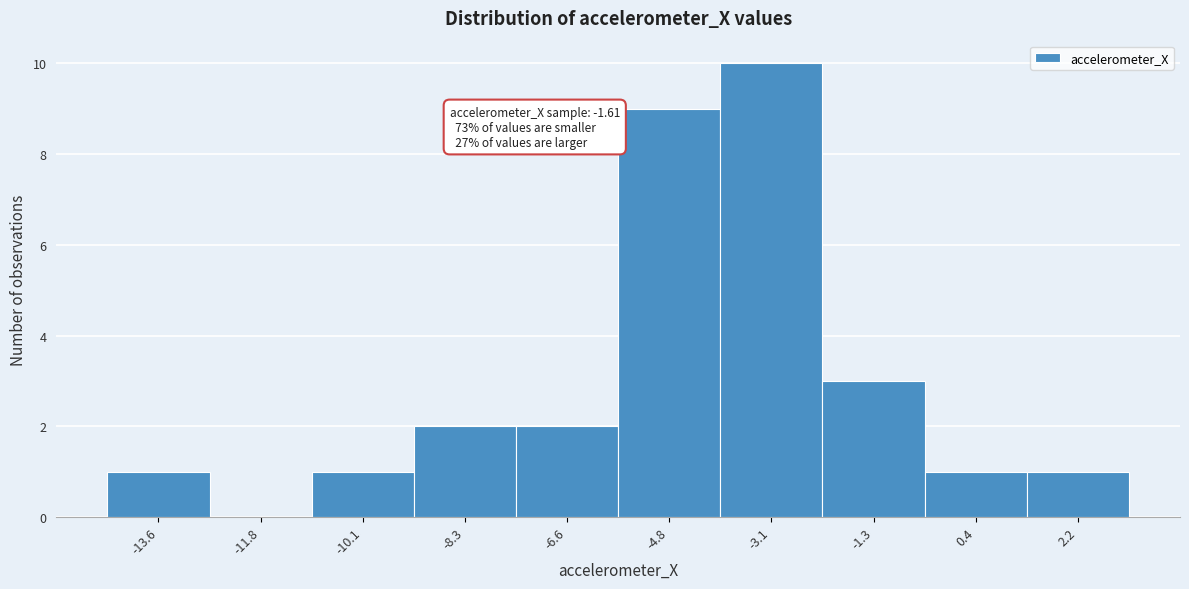

Reading right to left, transcribe all the data shown in this chart.

2.2=1	0.4=1	-1.3=3	-3.1=10	-4.8=9	-6.6=2	-8.3=2	-10.1=1	-11.8=0	-13.6=1